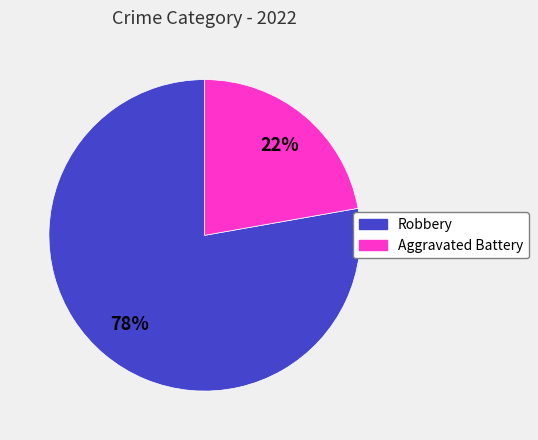

To the nearest percent, what is the difference between the Robbery and Aggravated Battery slice percentages?

56%